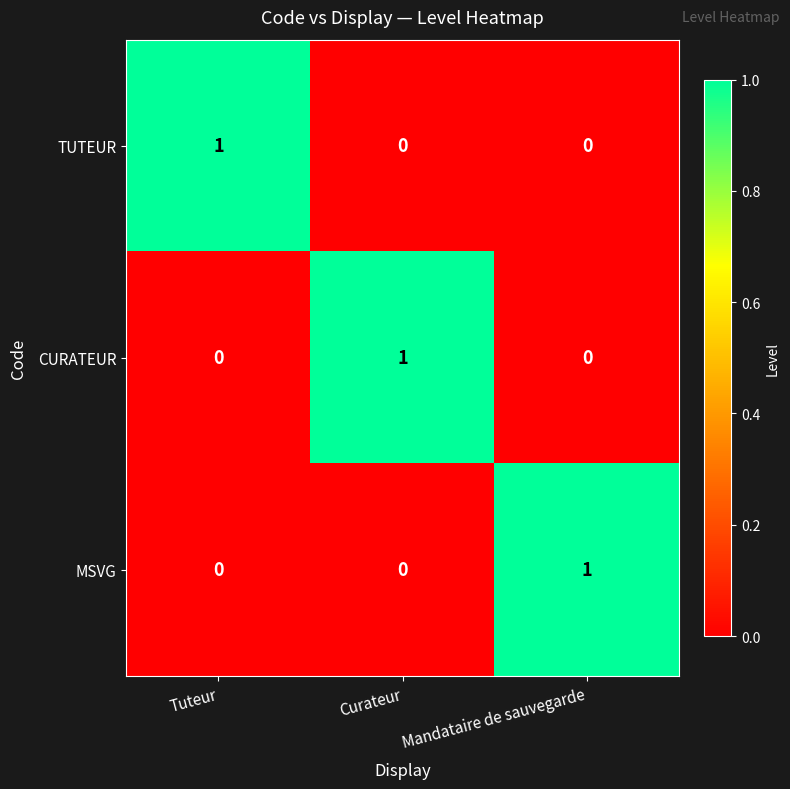

Count the TUTEUR values in the range 0 to 1.

3